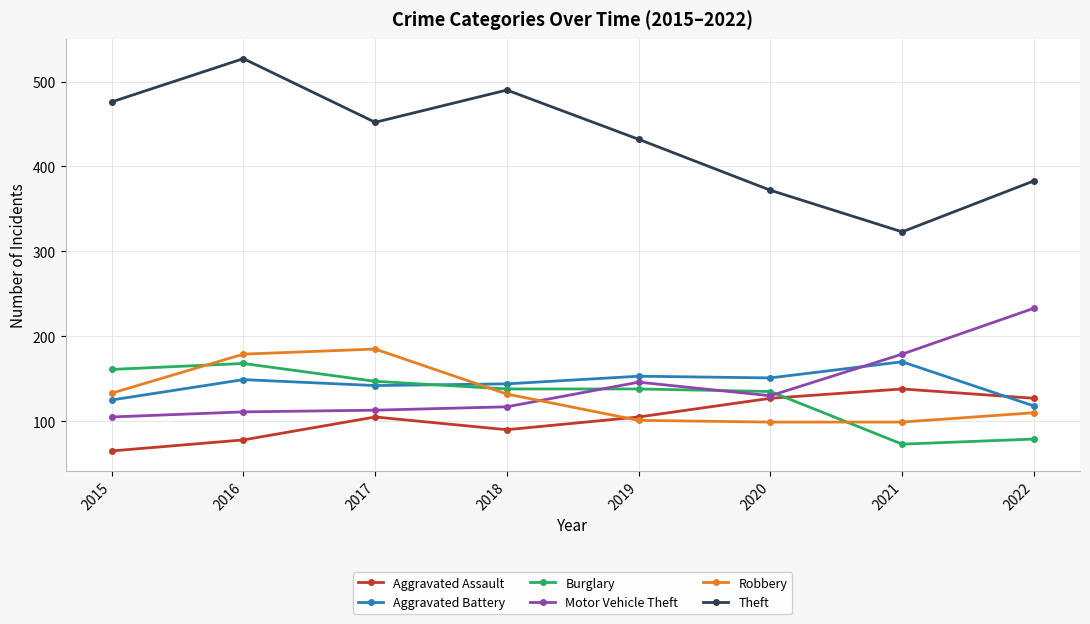

Is this an area chart (filled region under the line)?

No